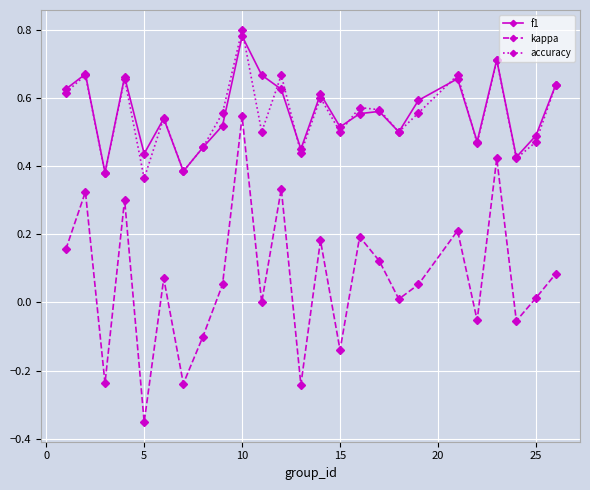

In accuracy, how many points are higher than both neighbors (excluding endpoints)?

9